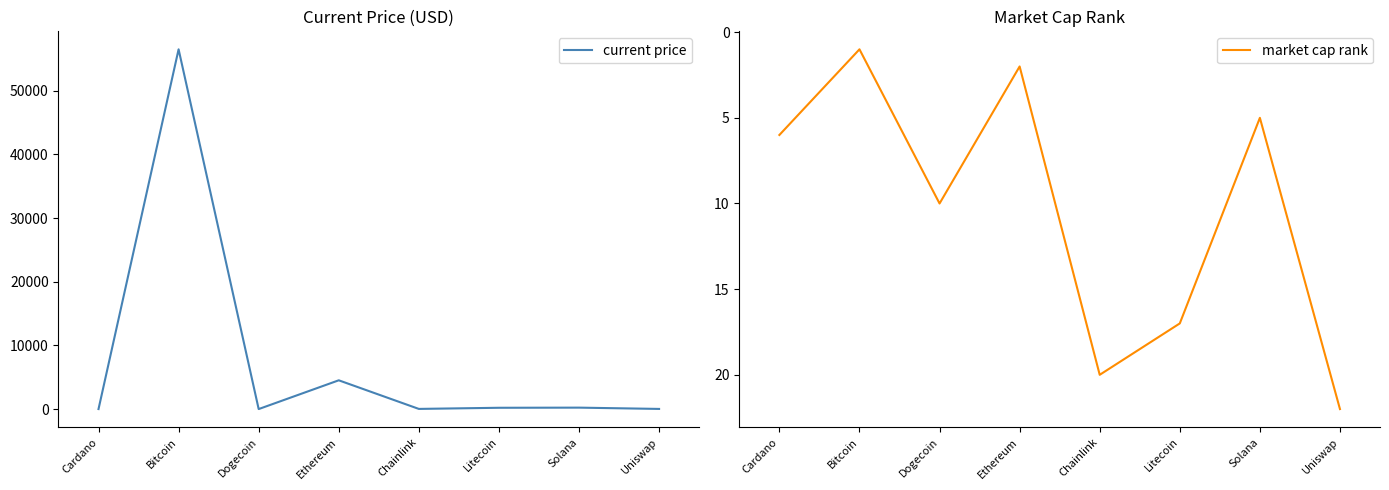

The current price series shows 203.2 at Litecoin. True or false?

True